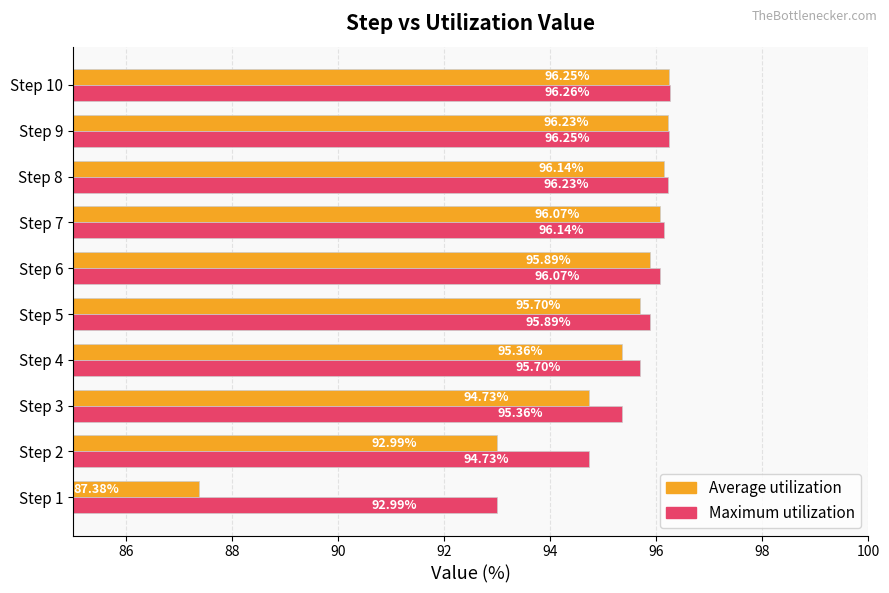

Where is Average utilization nearest to the value 91?

Step 2